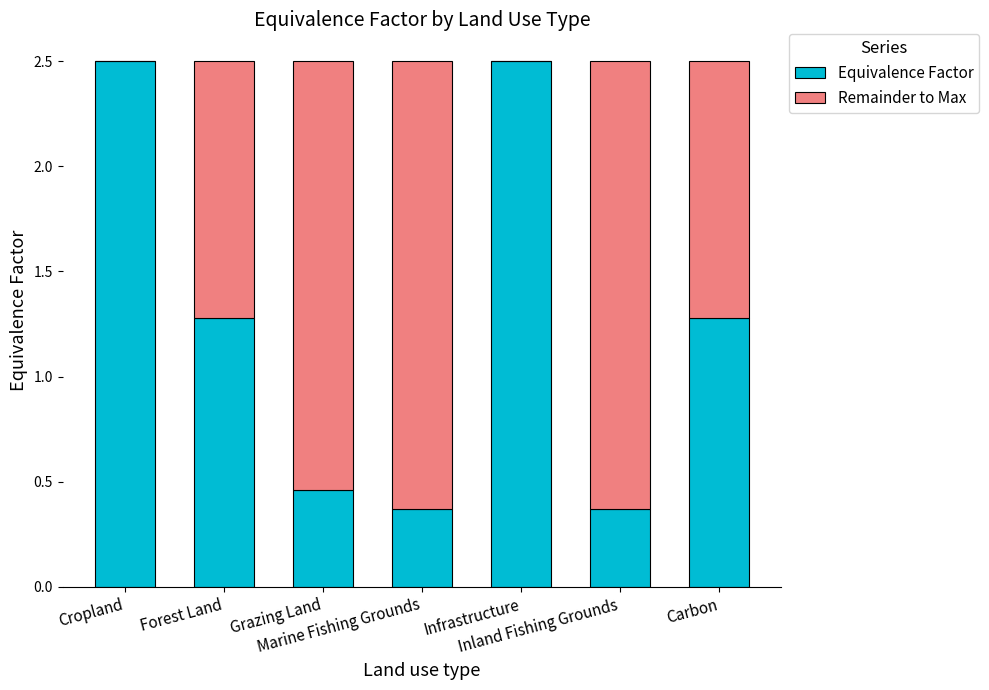

What is the highest value of the Equivalence Factor series?

2.5